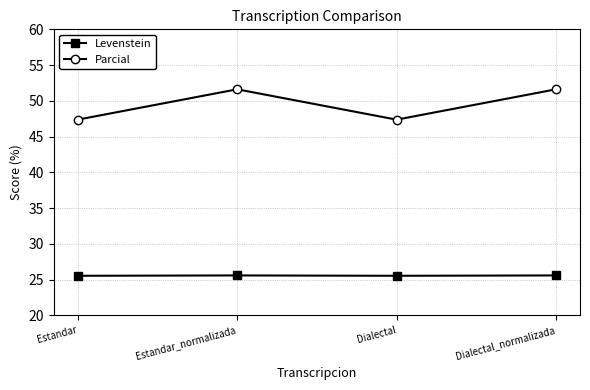

What is the label of the 1st point from the left?

Estandar